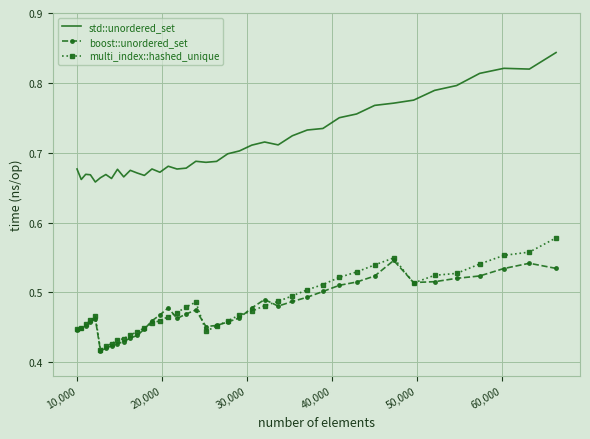

True or false: multi_index::hashed_unique has more than 0 points higher than both neighbors.

True